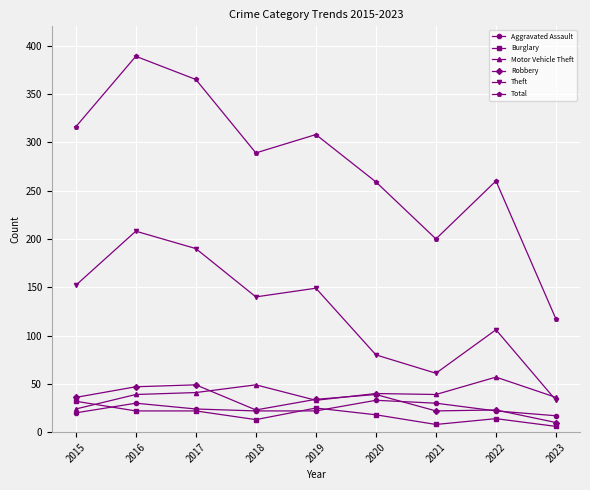

True or false: Burglary has more than 0 points higher than both neighbors.

True